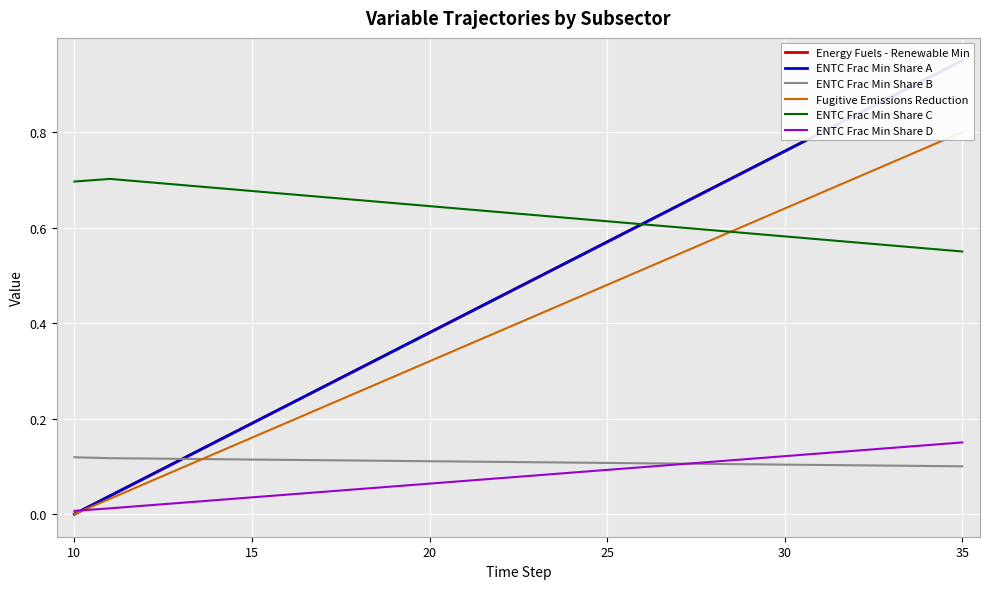

True or false: ENTC Frac Min Share B and ENTC Frac Min Share C cross at least once.

False